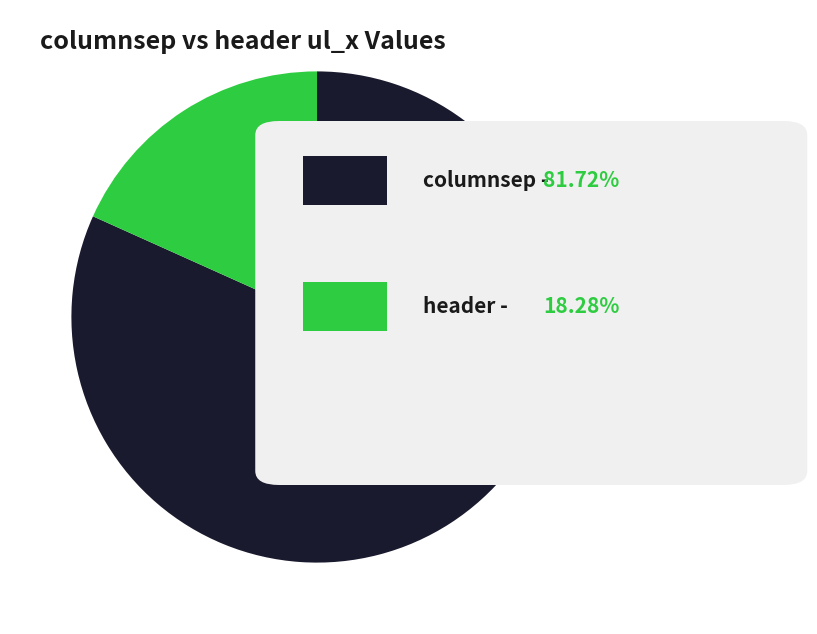

Is there a majority slice in this chart?

Yes